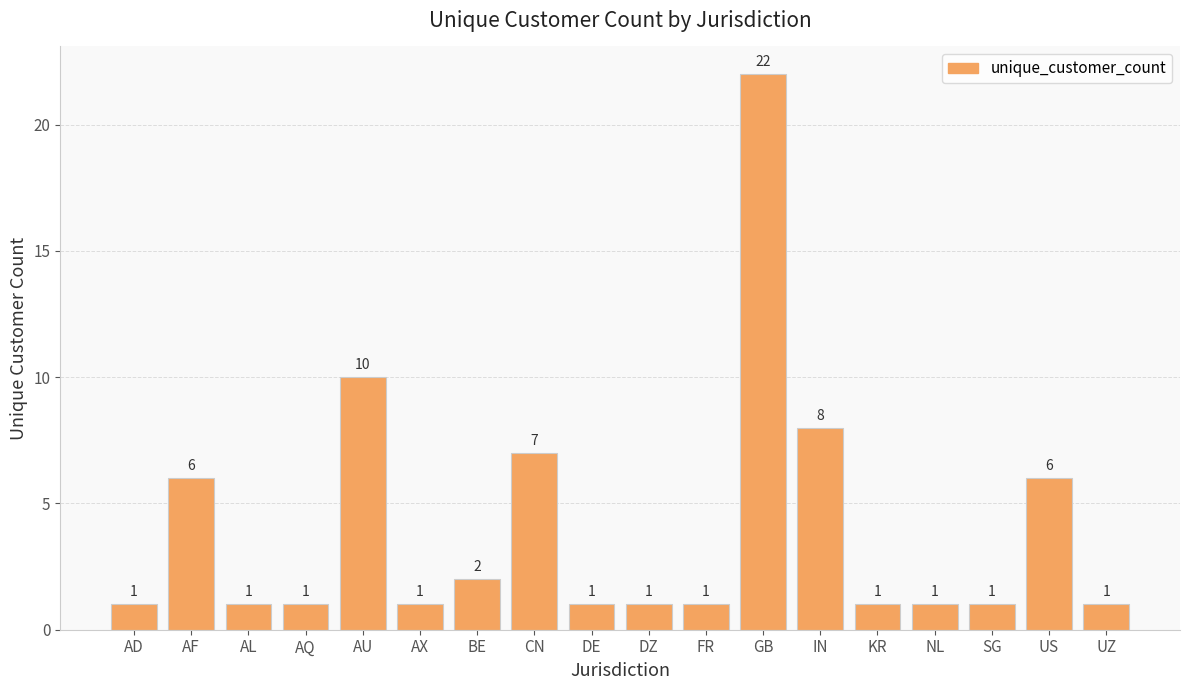

What is the difference between the values at CN and AX?

6